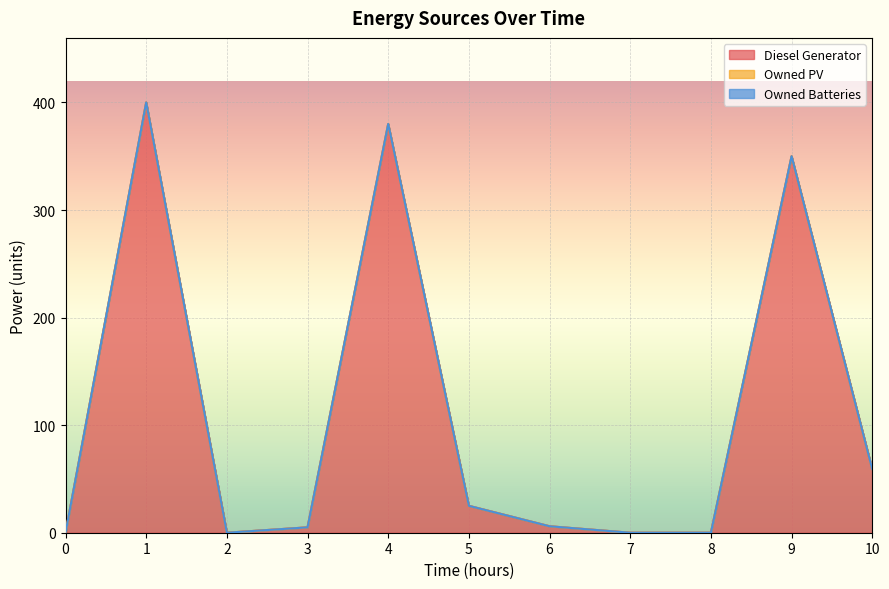

List the series in order of their peak value, highest first.

Diesel Generator, Owned PV, Owned Batteries